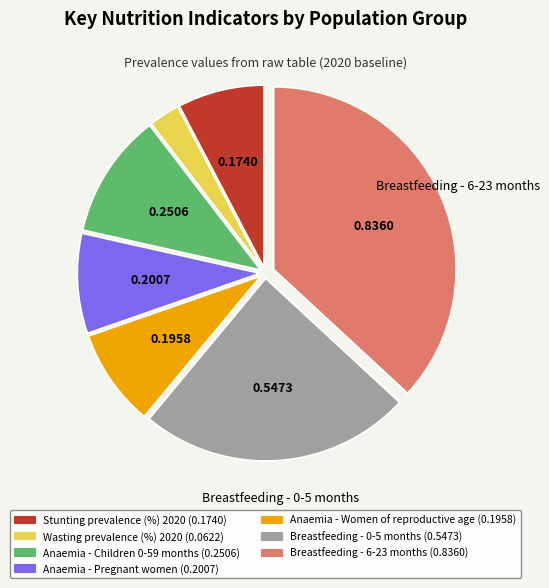

Is there any slice that represents more than half of the pie?

No